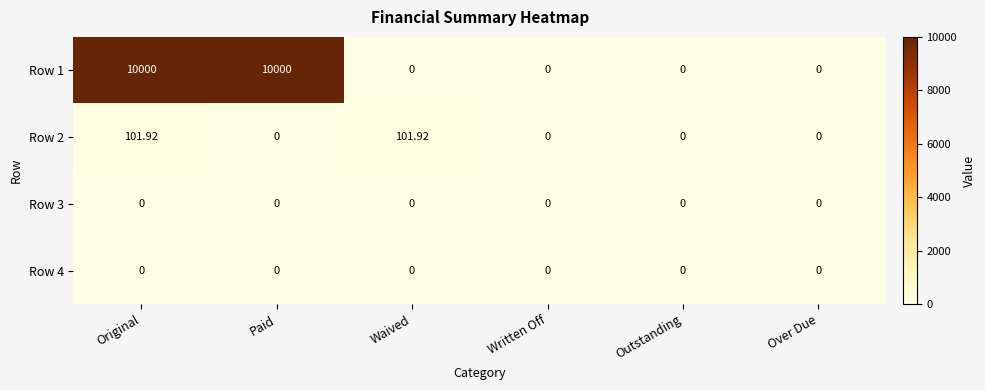

Is the value of Row 1 at Paid greater than the value of Row 4 at Outstanding?

Yes